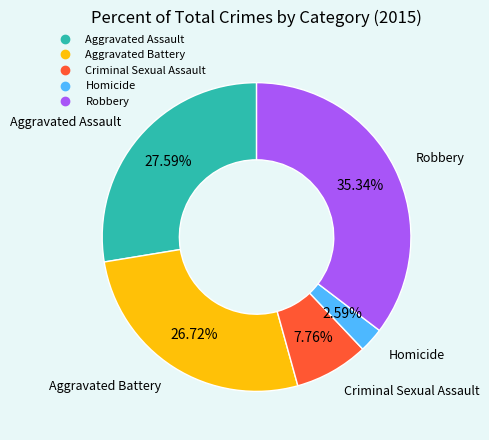

How many segments does this pie chart have?

5